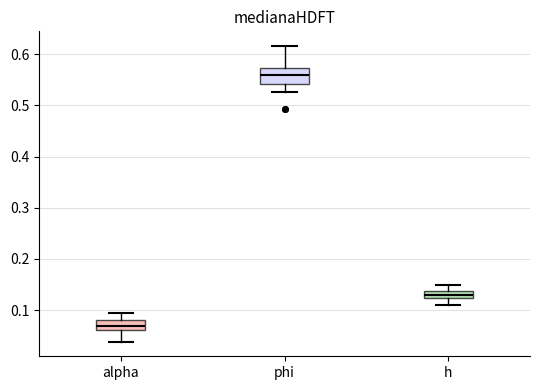

Which box's median line is the lowest?

alpha